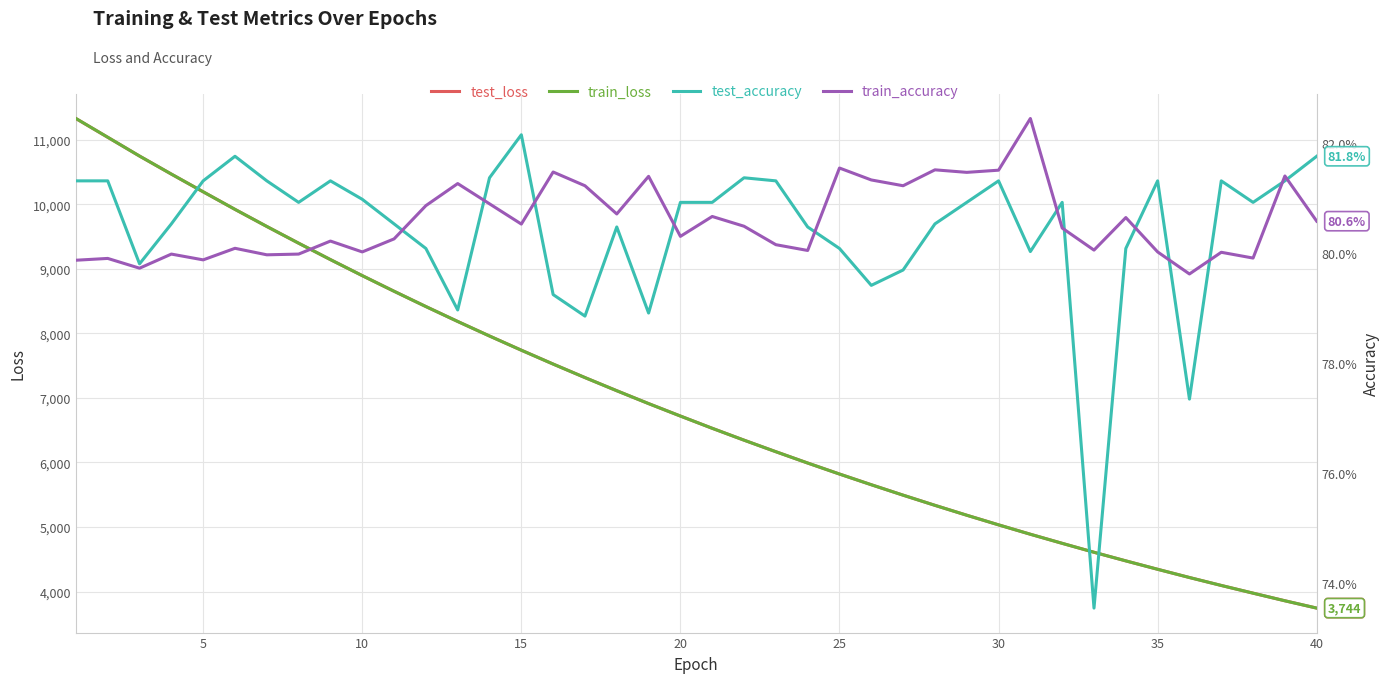

Rank the series by their maximum value, from highest to lowest.

train_loss, test_loss, train_accuracy, test_accuracy